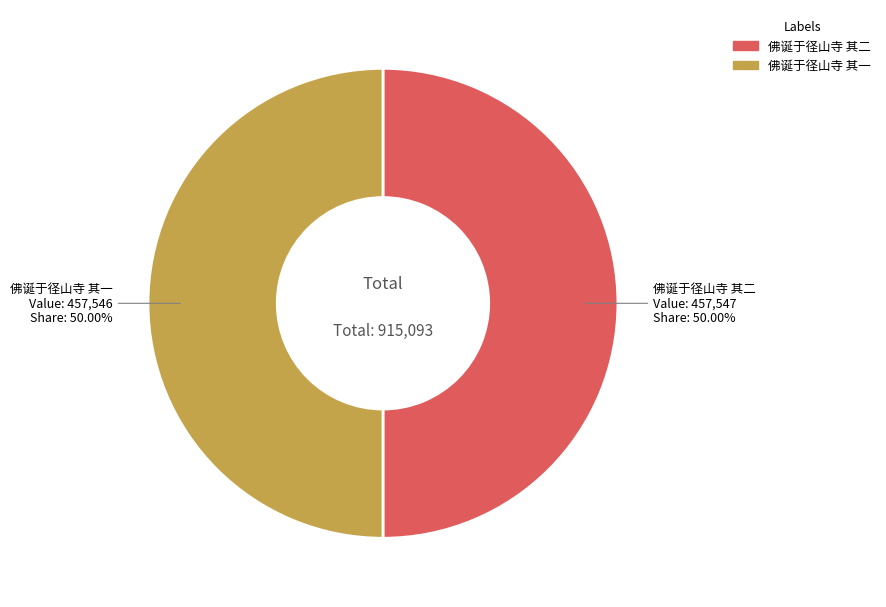

What percentage is the 佛诞于径山寺 其二 slice, to the nearest percent?

50%